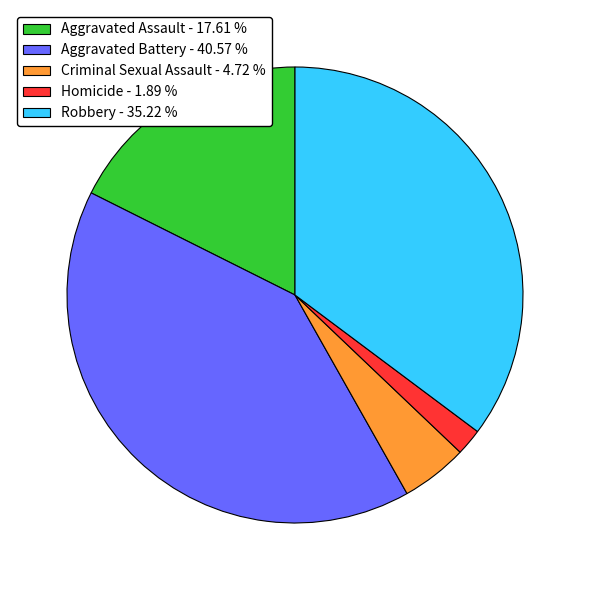

Rank the categories by value from highest to lowest.

Aggravated Battery, Robbery, Aggravated Assault, Criminal Sexual Assault, Homicide